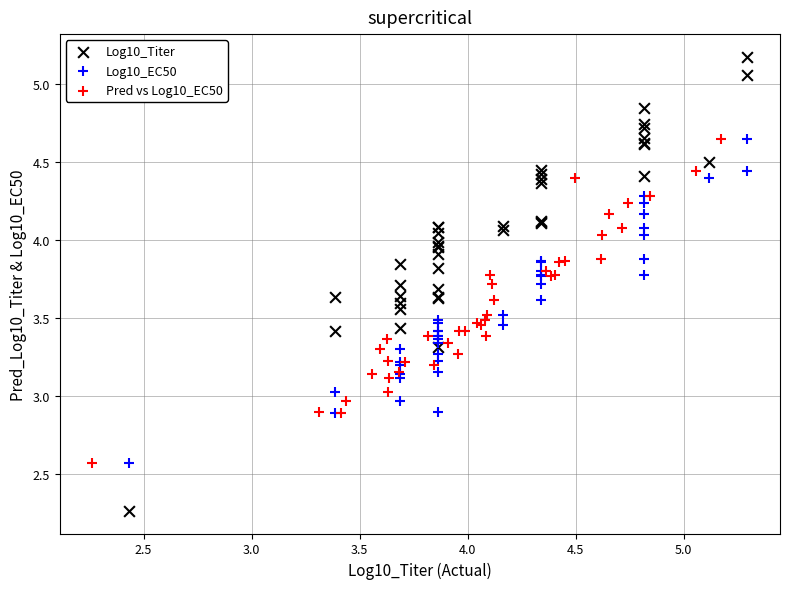

Which series has the widest spread of Y values?

Log10_Titer